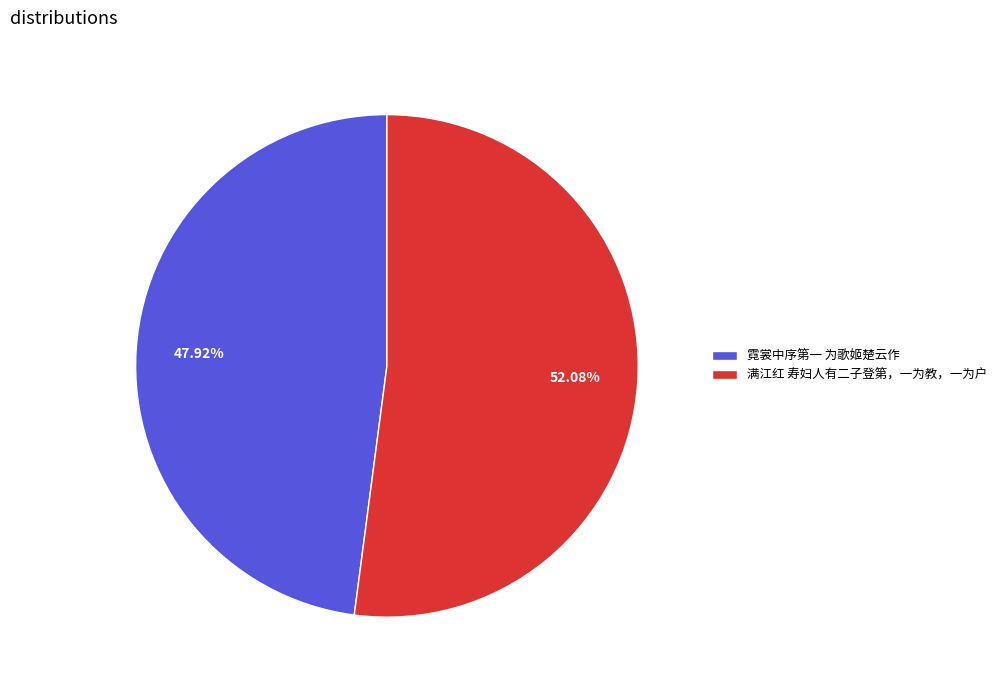

How many slices are in this pie chart?

2